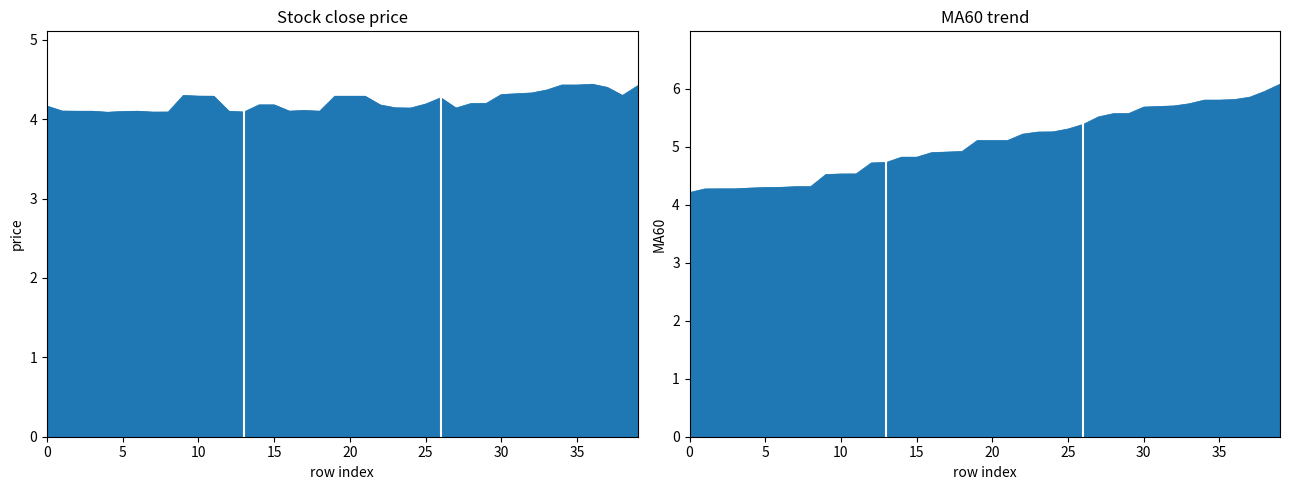

True or false: close and MA60 cross at least once.

False